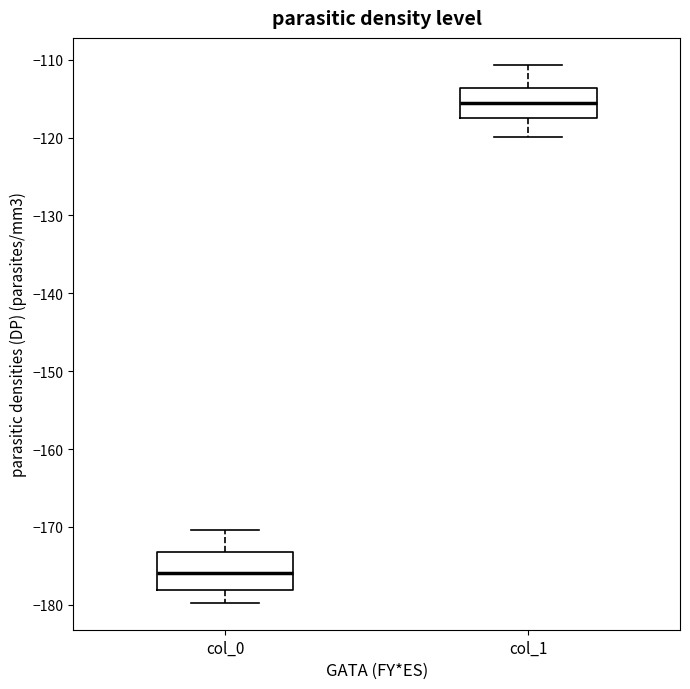

Which box's median line is the highest?

col_1